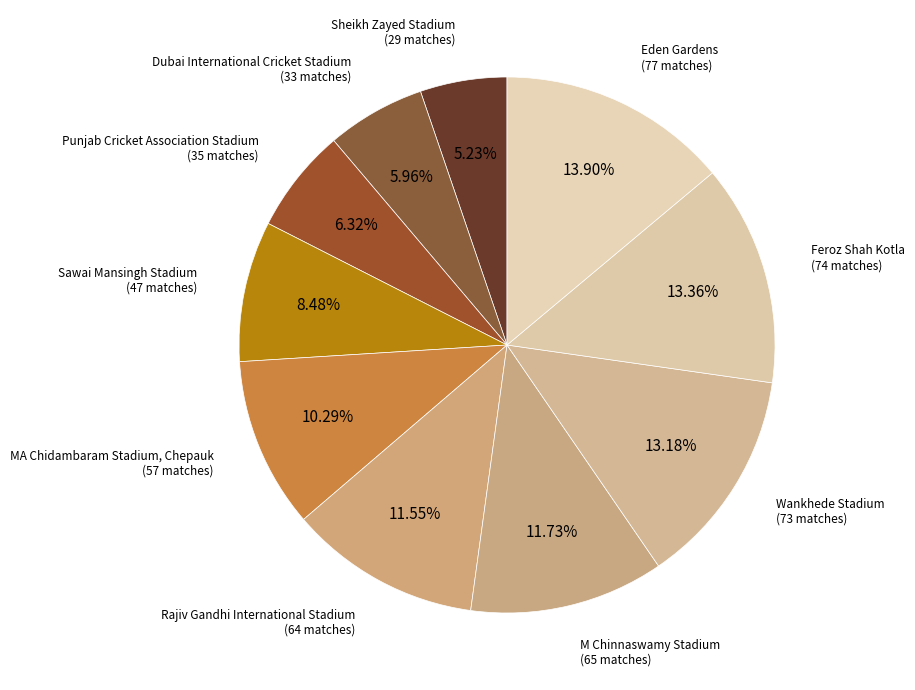

How many slices are in this pie chart?

10